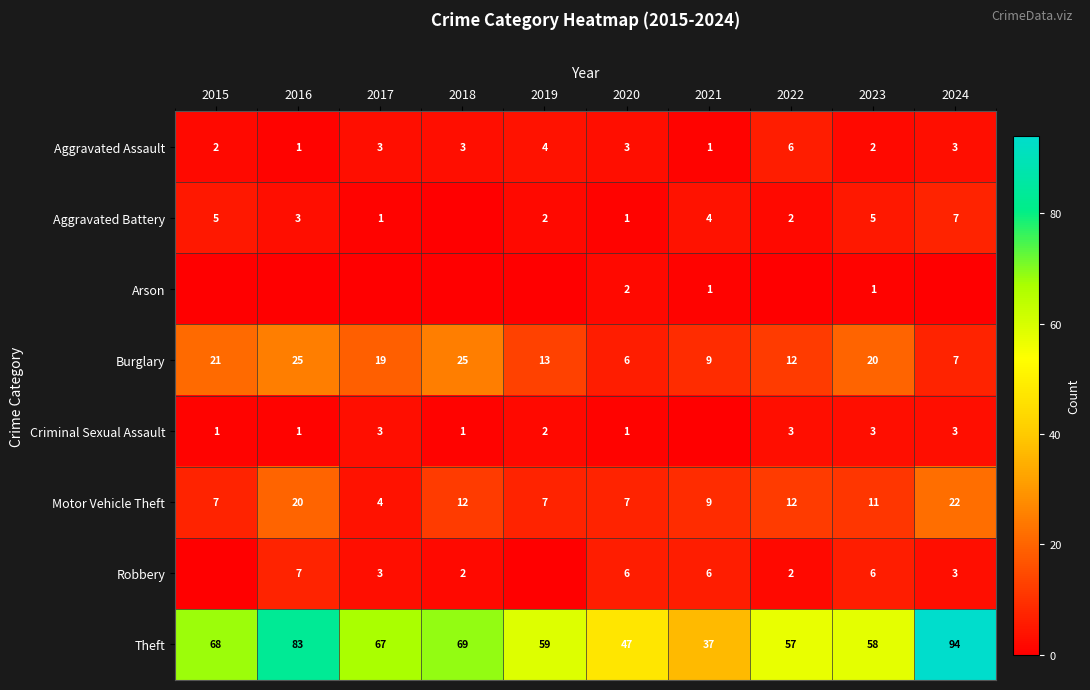

What is the average value of the Motor Vehicle Theft series?

11